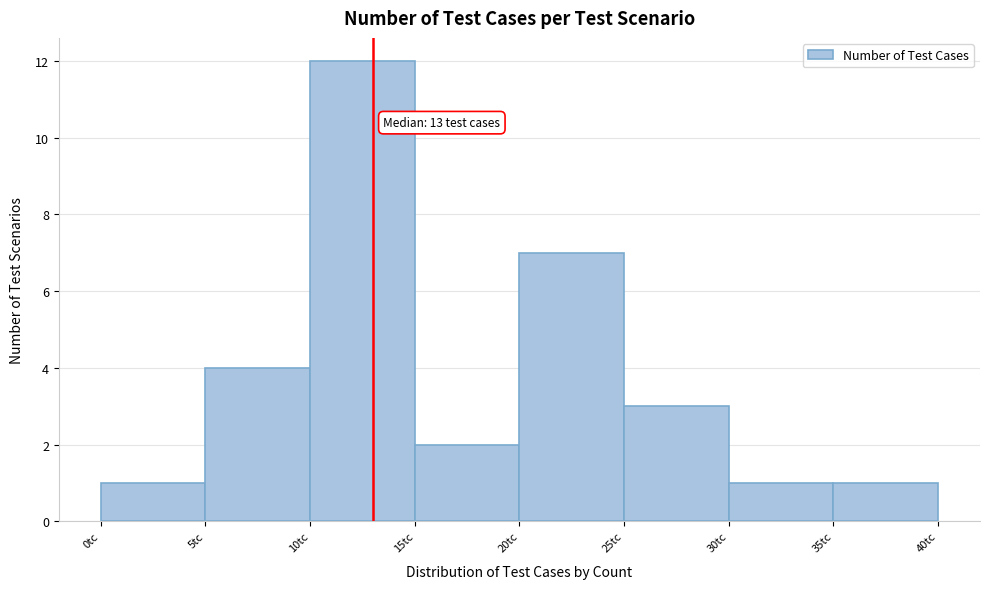

Over which range of the x-axis is the bar tallest?

10 to 15